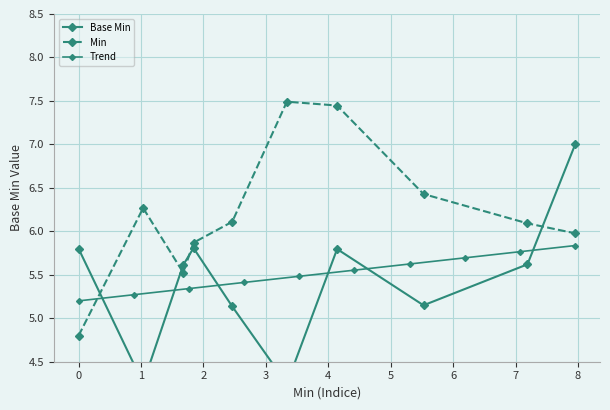

Does the chart display data point markers on the line(s)?

Yes